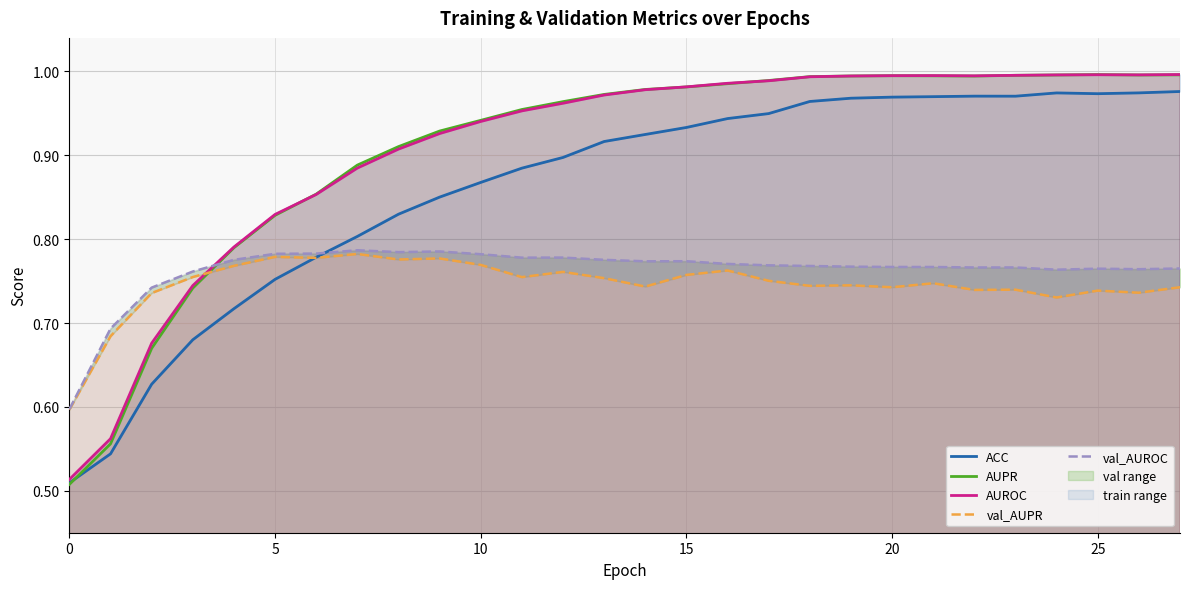

Reading left to right, what are all the values shown in this chart?

ACC: 0.5	0.5	0.6	0.7	0.7	0.8	0.8	0.8	0.8	0.9	0.9	0.9	0.9	0.9	0.9	0.9	0.9	0.9	1.0	1.0	1.0	1.0	1.0	1.0	1.0	1.0	1.0	1.0
AUPR: 0.5	0.6	0.7	0.7	0.8	0.8	0.9	0.9	0.9	0.9	0.9	1.0	1.0	1.0	1.0	1.0	1.0	1.0	1.0	1.0	1.0	1.0	1.0	1.0	1.0	1.0	1.0	1.0
AUROC: 0.5	0.6	0.7	0.7	0.8	0.8	0.9	0.9	0.9	0.9	0.9	1.0	1.0	1.0	1.0	1.0	1.0	1.0	1.0	1.0	1.0	1.0	1.0	1.0	1.0	1.0	1.0	1.0
val_AUPR: 0.6	0.7	0.7	0.8	0.8	0.8	0.8	0.8	0.8	0.8	0.8	0.8	0.8	0.8	0.7	0.8	0.8	0.8	0.7	0.7	0.7	0.7	0.7	0.7	0.7	0.7	0.7	0.7
val_AUROC: 0.6	0.7	0.7	0.8	0.8	0.8	0.8	0.8	0.8	0.8	0.8	0.8	0.8	0.8	0.8	0.8	0.8	0.8	0.8	0.8	0.8	0.8	0.8	0.8	0.8	0.8	0.8	0.8